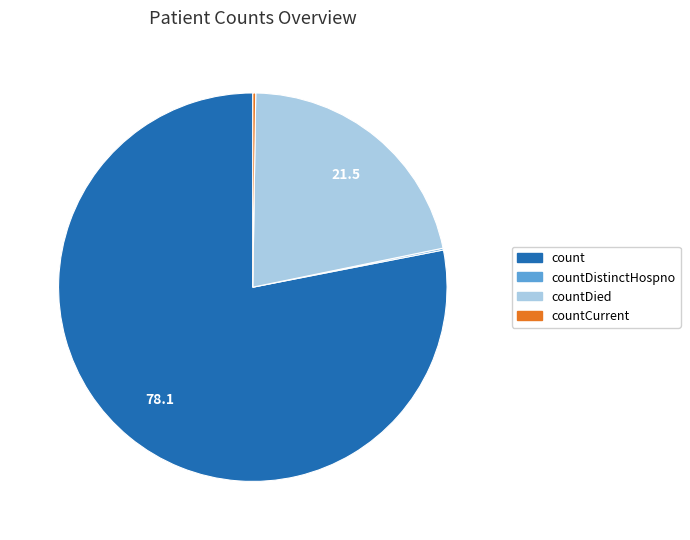

Is there a majority slice in this chart?

Yes